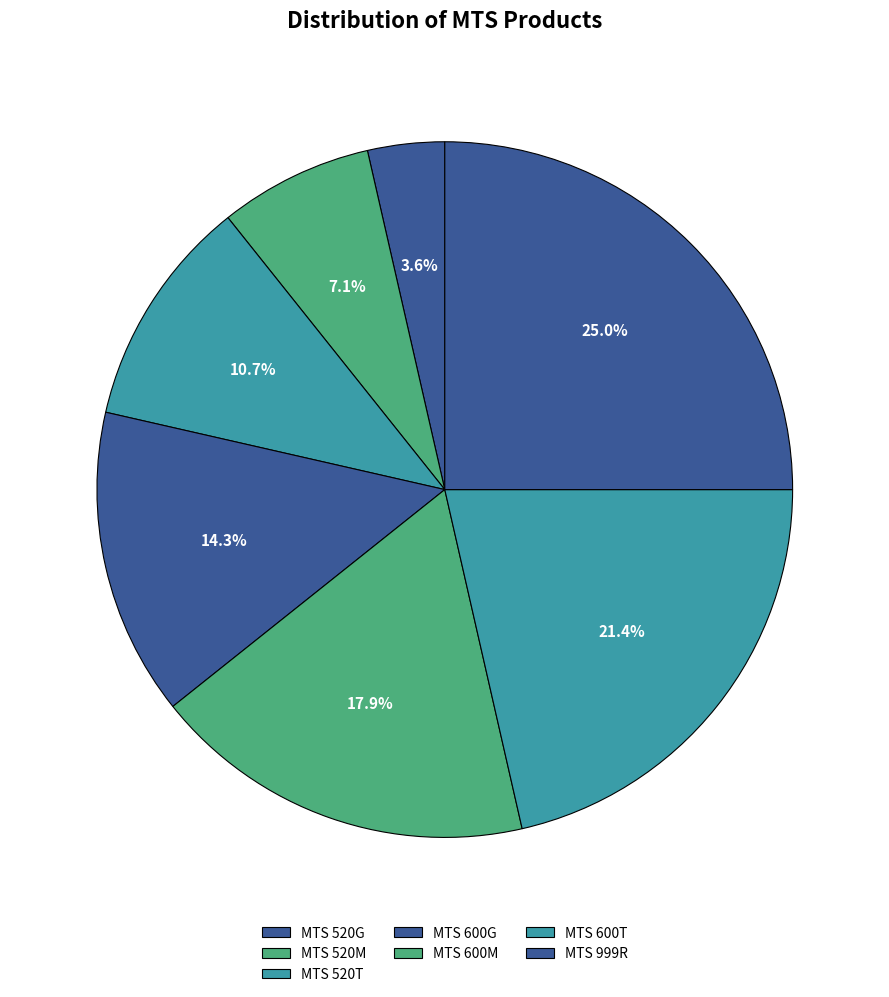

Is MTS 600G the majority of the pie?

No